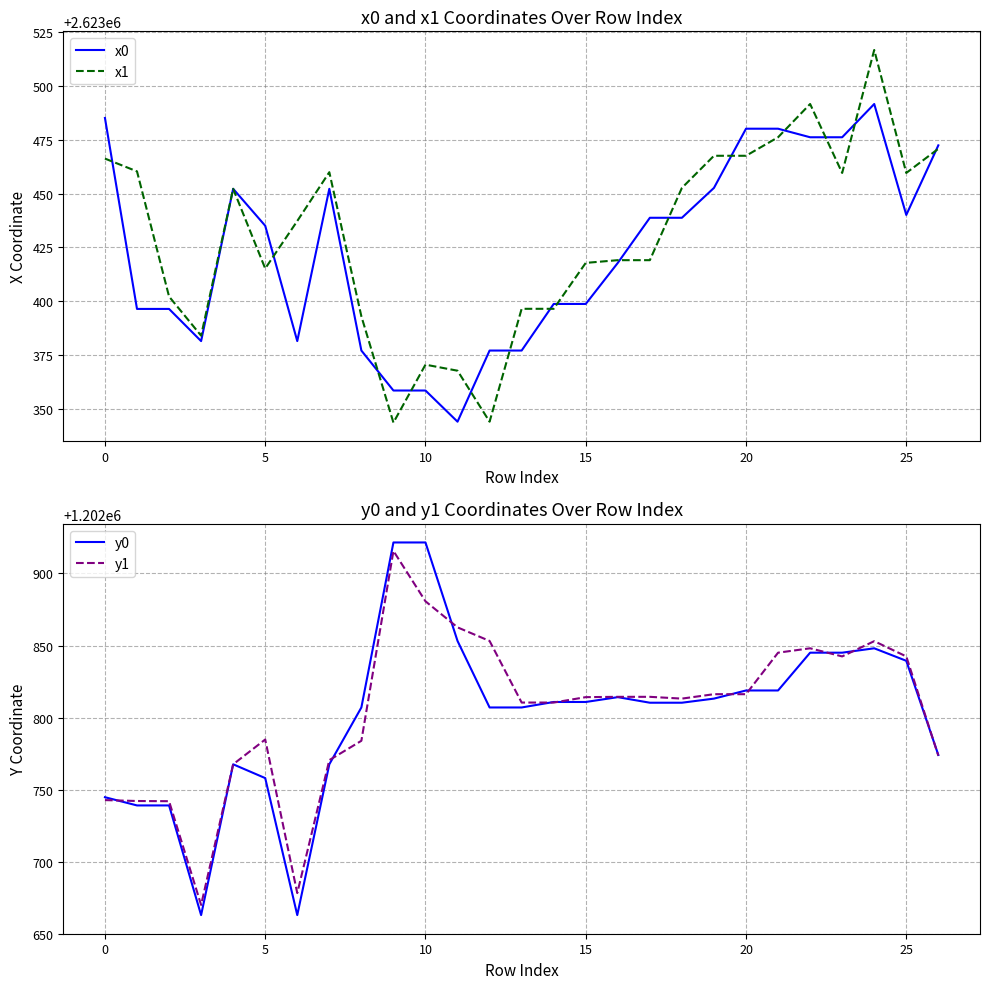

What is the value of the y0 point at the 20th from the left?

1202813.1